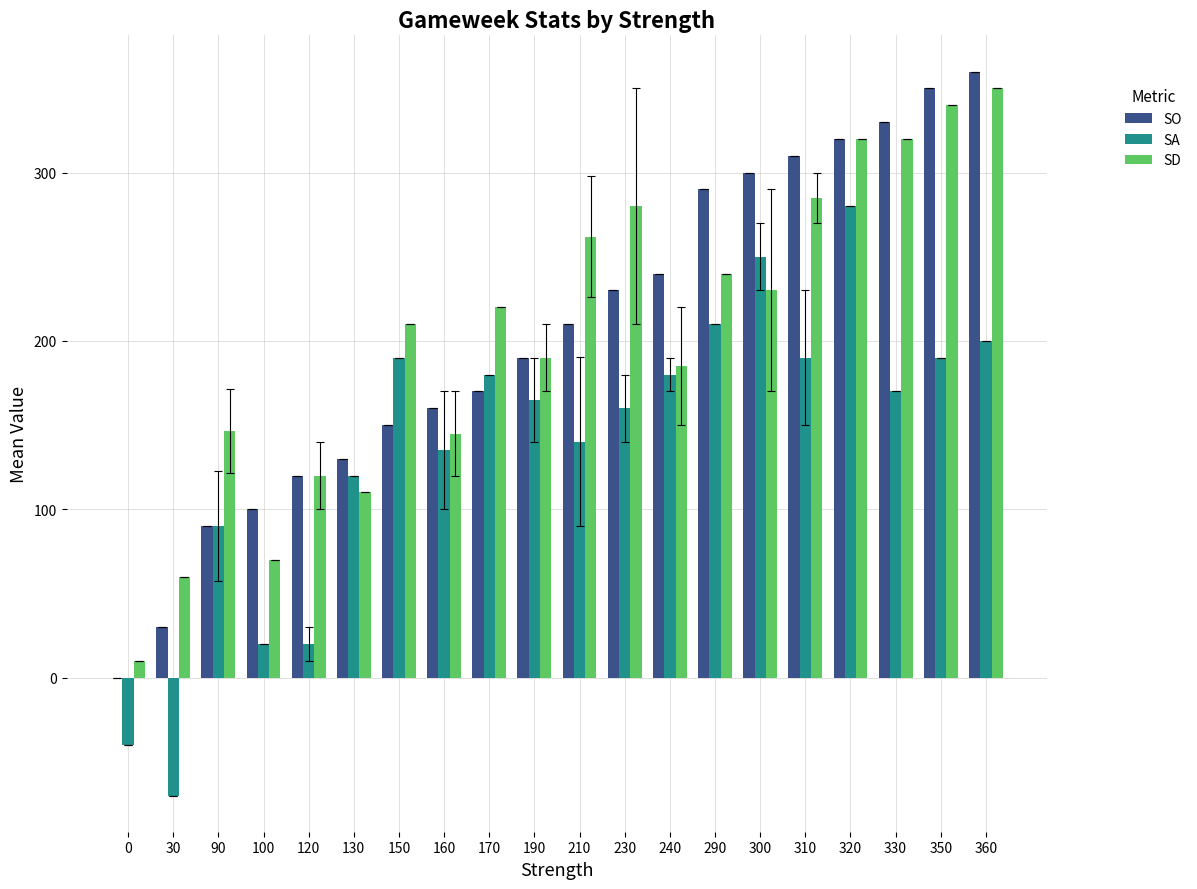

True or false: SO has a value of 350.0 at 350.

True